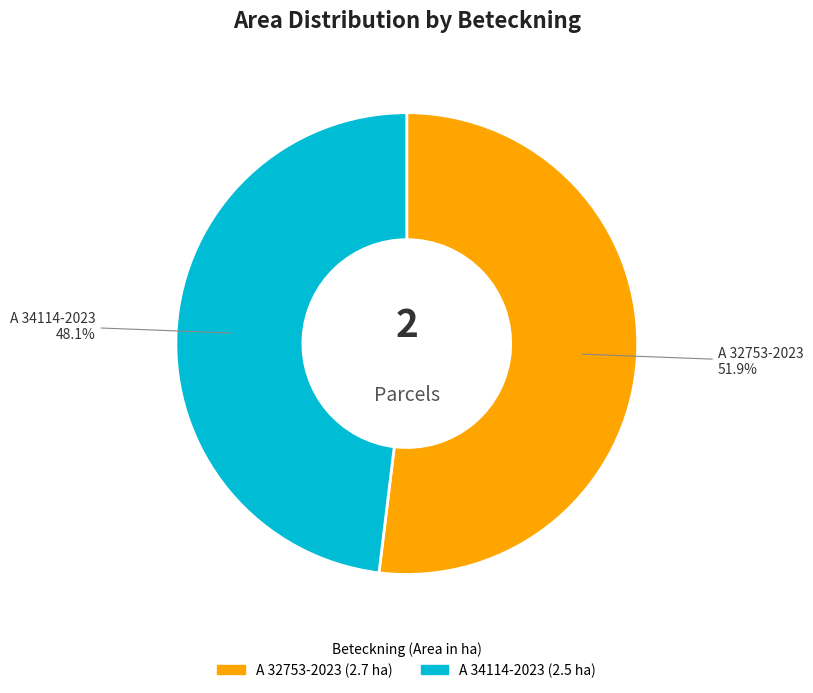

Between A 34114-2023 and A 32753-2023, which is larger?

A 32753-2023